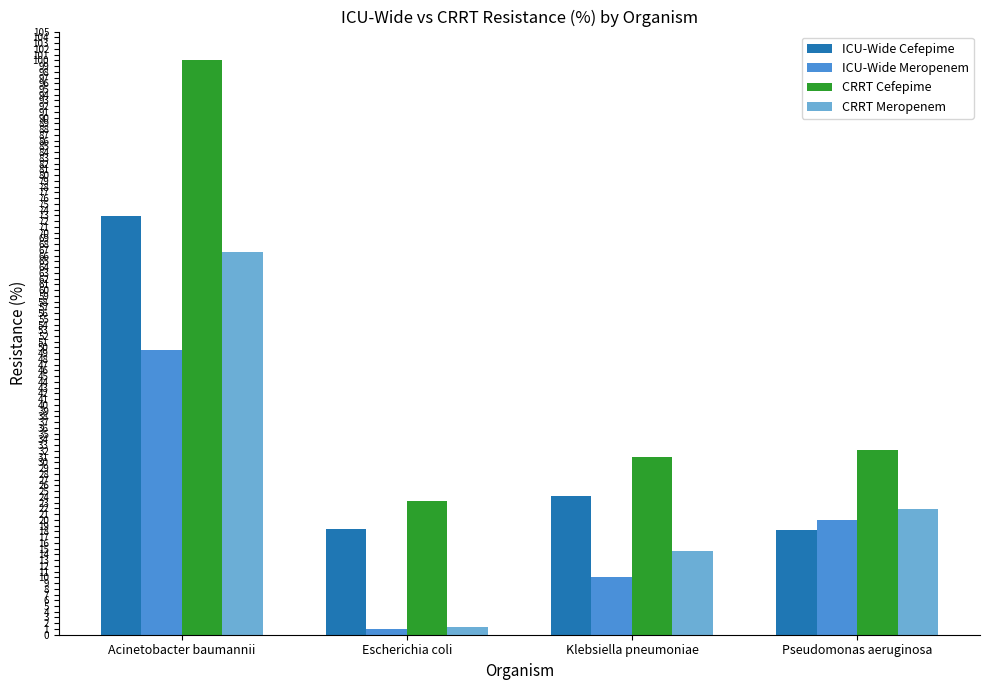

What is the maximum value for ICU-Wide Meropenem?

49.6